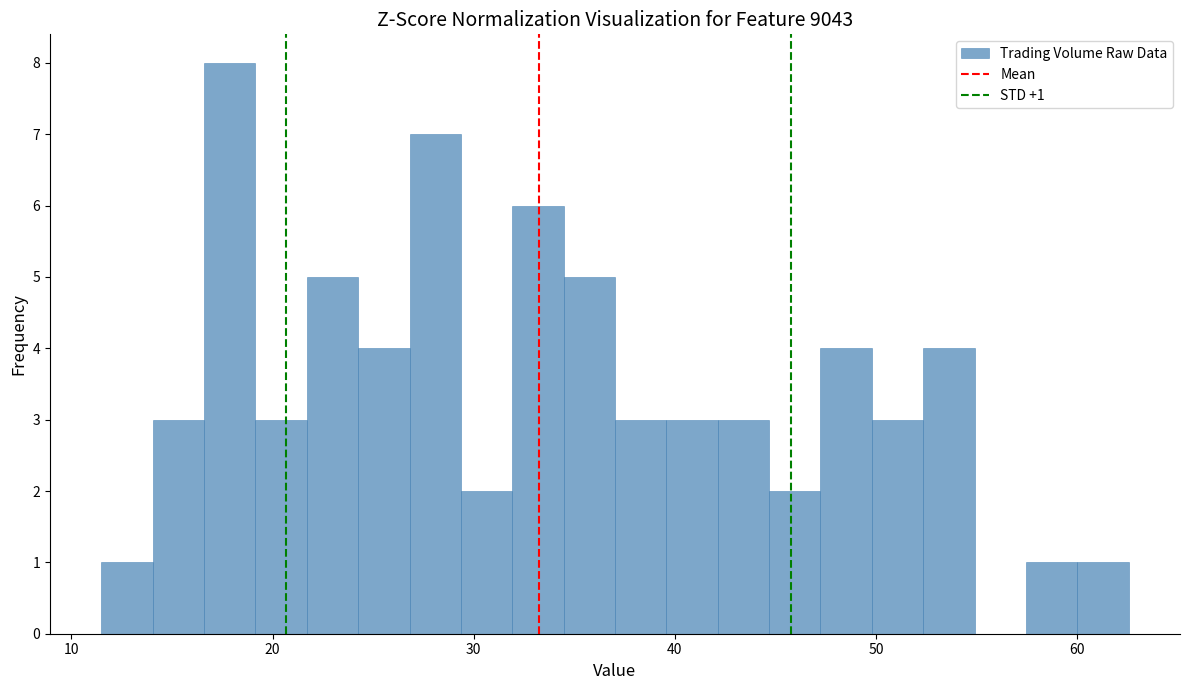

Read against the x-axis, roughly where is the centre of the tallest bar?

18